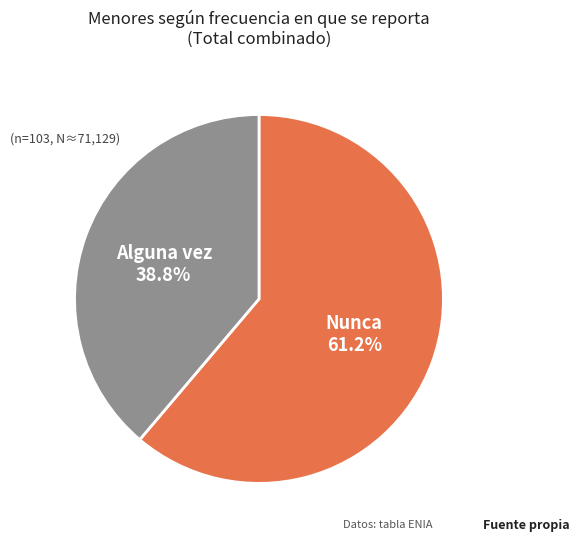

What is the majority slice?

Nunca